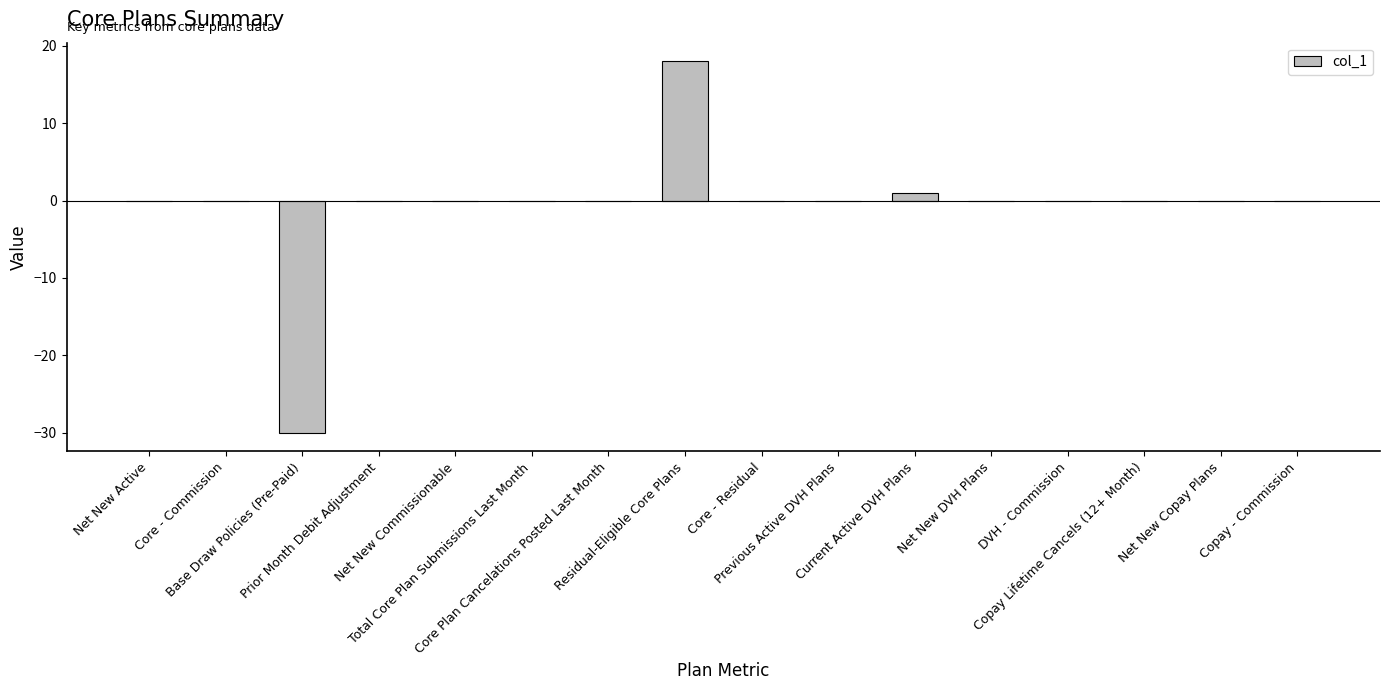

Count the number of data series in this chart.

1